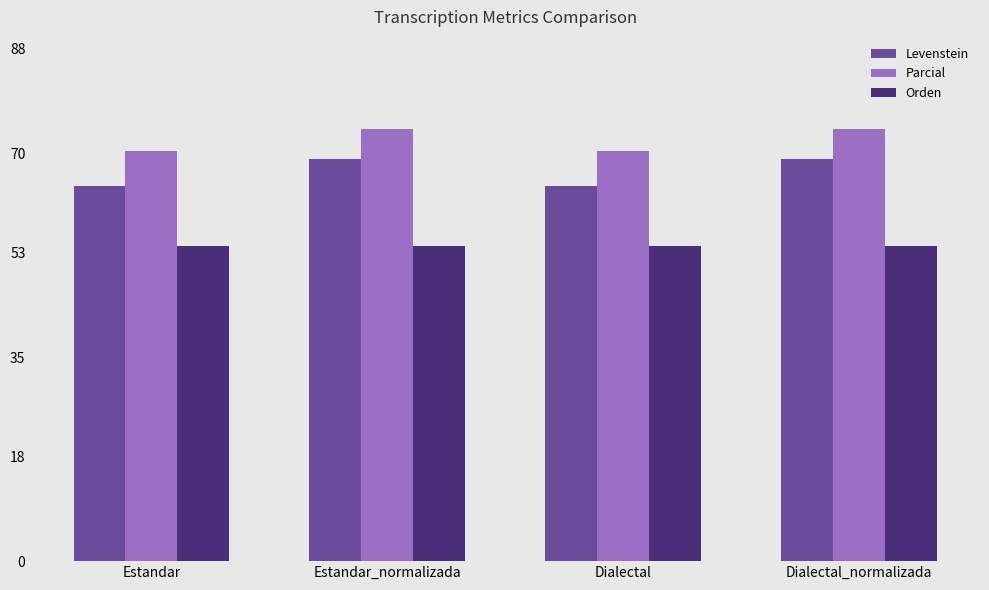

Reading right to left, transcribe all the data shown in this chart.

Levenstein: Dialectal_normalizada=69.1	Dialectal=64.5	Estandar_normalizada=69.1	Estandar=64.5
Parcial: Dialectal_normalizada=74.1	Dialectal=70.5	Estandar_normalizada=74.1	Estandar=70.5
Orden: Dialectal_normalizada=54.1	Dialectal=54.1	Estandar_normalizada=54.1	Estandar=54.1